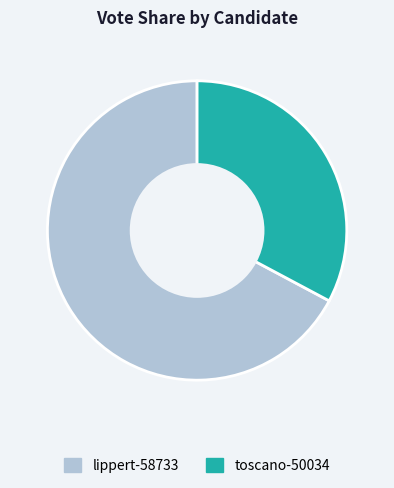

Is it true that toscano-50034 is 33% of the pie?

True